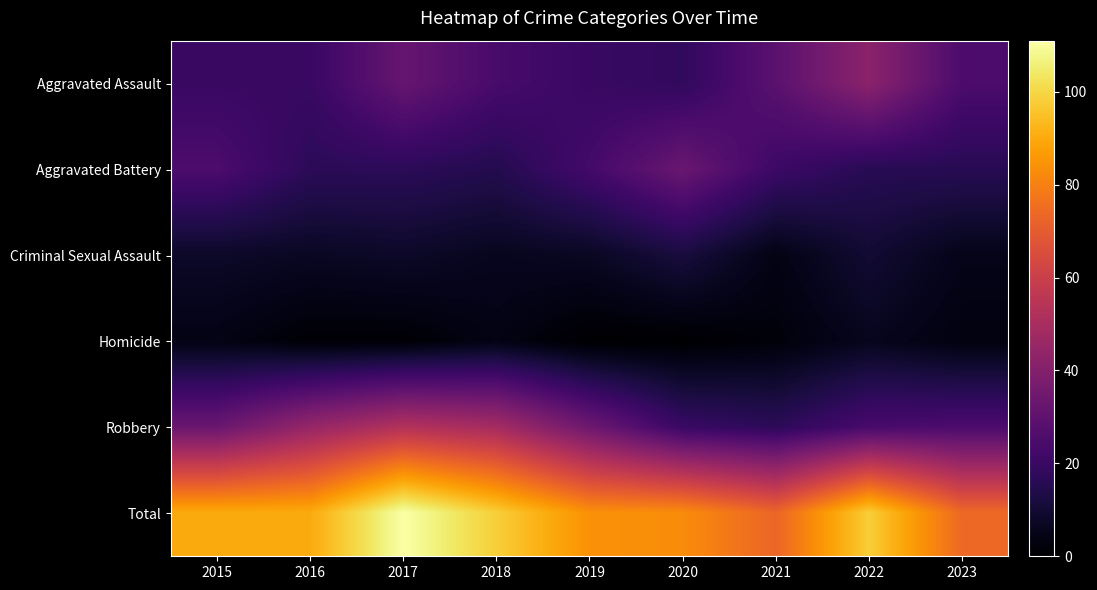

Reading left to right, transcribe all the data shown in this chart.

Aggravated Assault: 2015=20	2016=20	2017=32	2018=24	2019=20	2020=18	2021=29	2022=42	2023=25
Aggravated Battery: 2015=25	2016=17	2017=17	2018=15	2019=23	2020=33	2021=21	2022=16	2023=16
Criminal Sexual Assault: 2015=8	2016=7	2017=8	2018=6	2019=7	2020=12	2021=4	2022=10	2023=5
Homicide: 2015=4	2016=1	2017=1	2018=4	2019=0	2020=0	2021=2	2022=6	2023=3
Robbery: 2015=33	2016=45	2017=53	2018=49	2019=34	2020=20	2021=17	2022=24	2023=25
Total: 2015=90	2016=90	2017=111	2018=98	2019=84	2020=83	2021=73	2022=98	2023=74